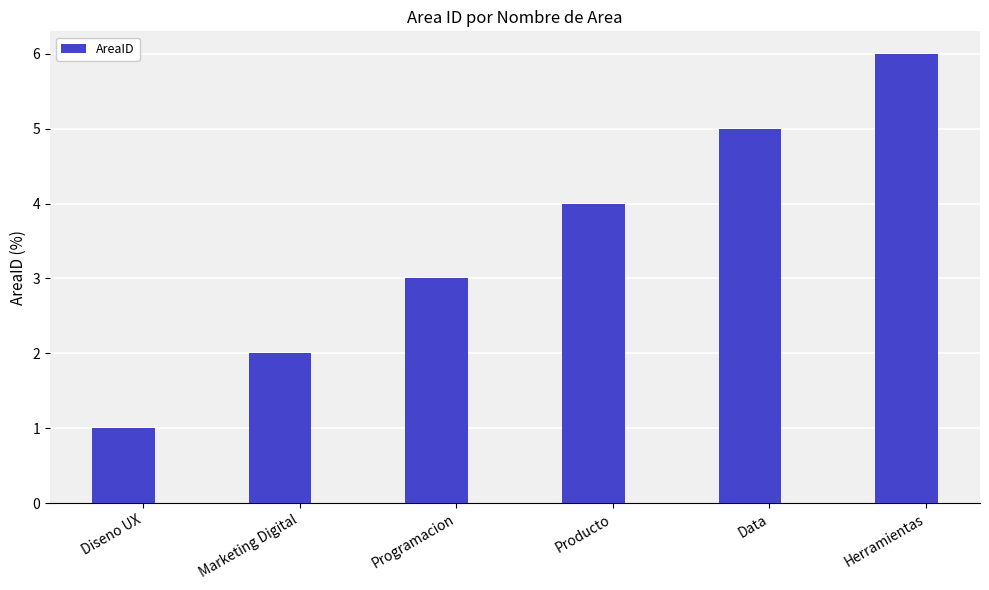

True or false: the data shows 1 at Diseno UX.

True